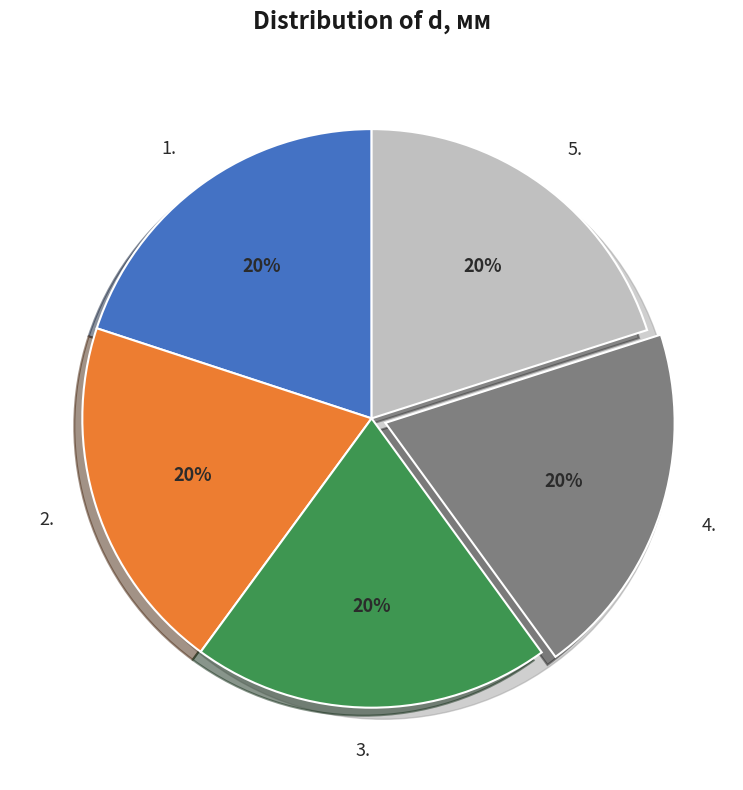

The 5. slice represents 14% of the pie. True or false?

False